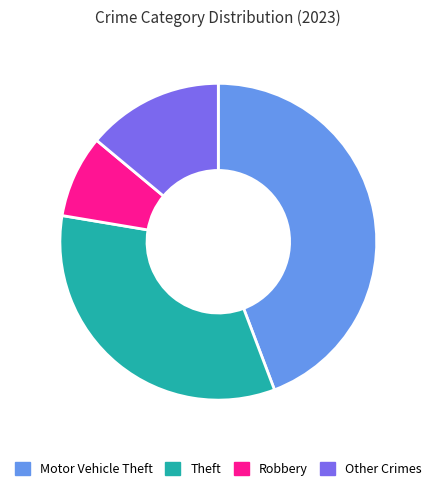

Which category has the smallest portion of the pie?

Robbery